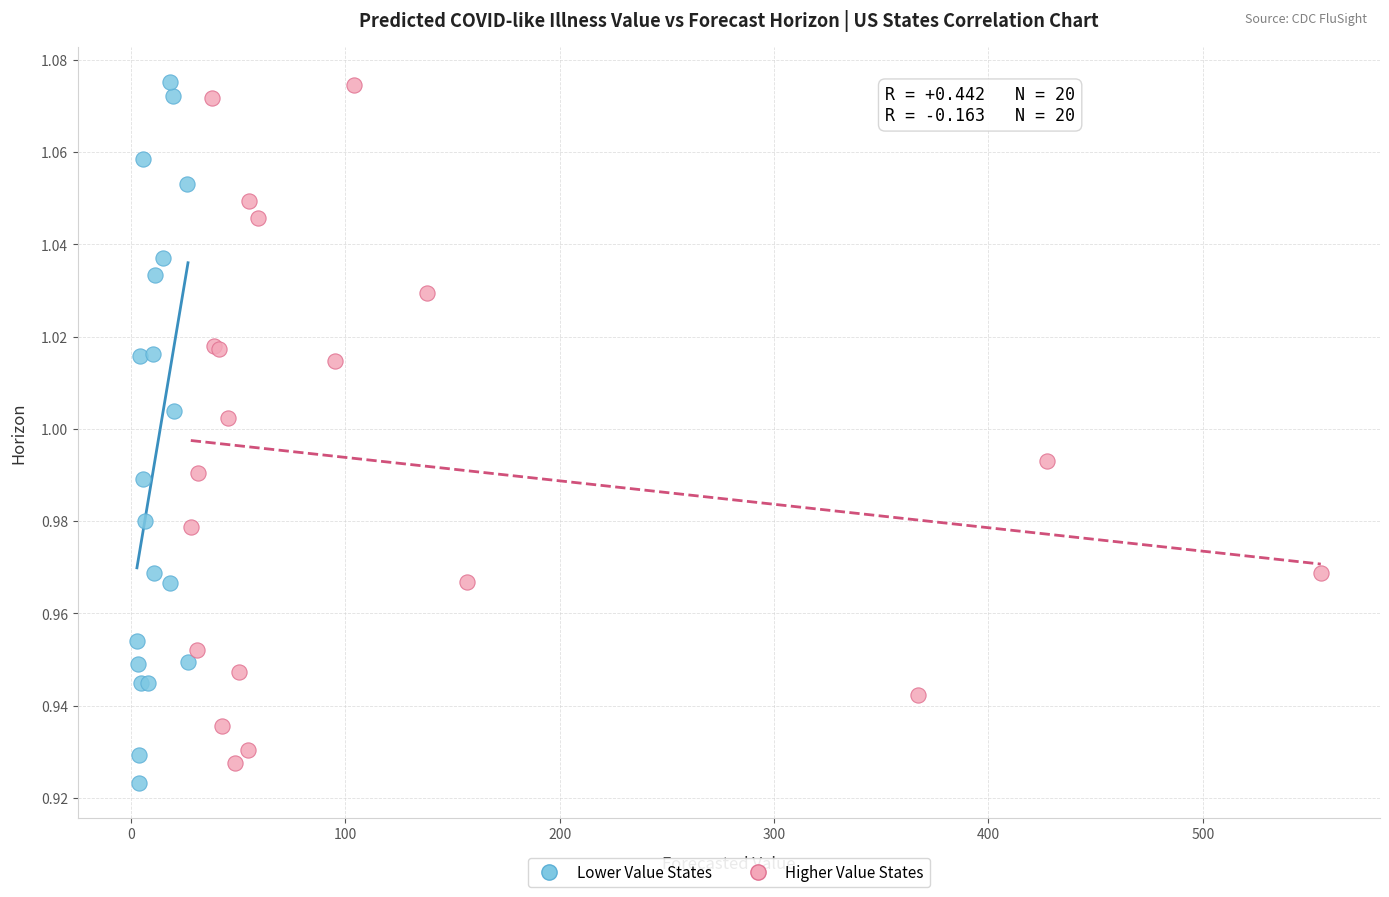

What are all the series names shown in the legend?

Lower Value States, Higher Value States